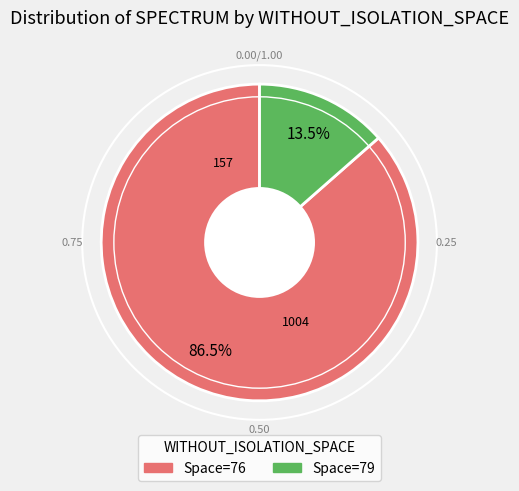

Count the number of slices in the pie.

2